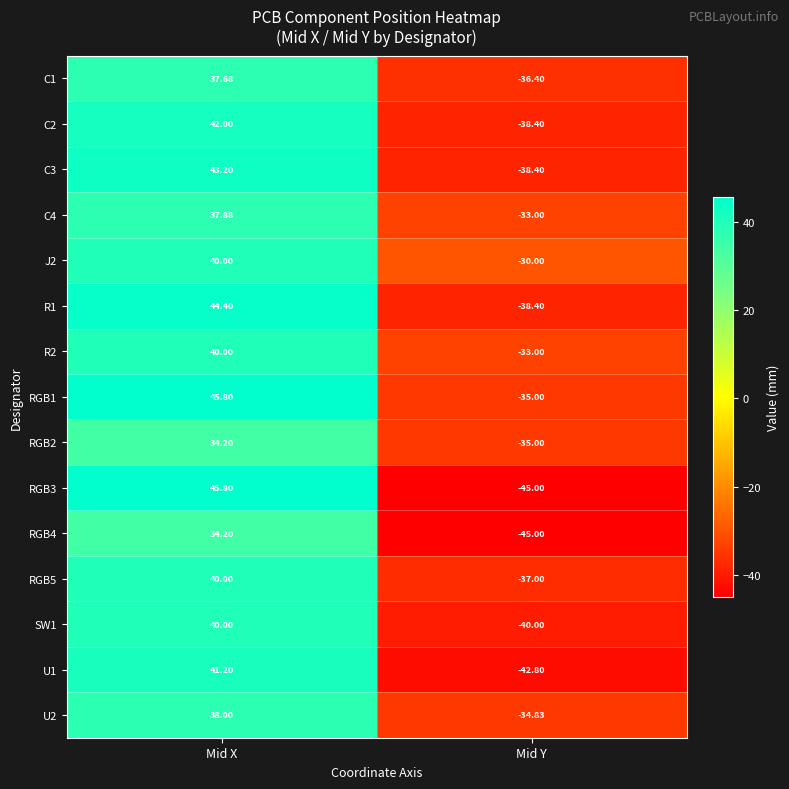

List the labels in order of C1 value, smallest first.

Mid Y, Mid X